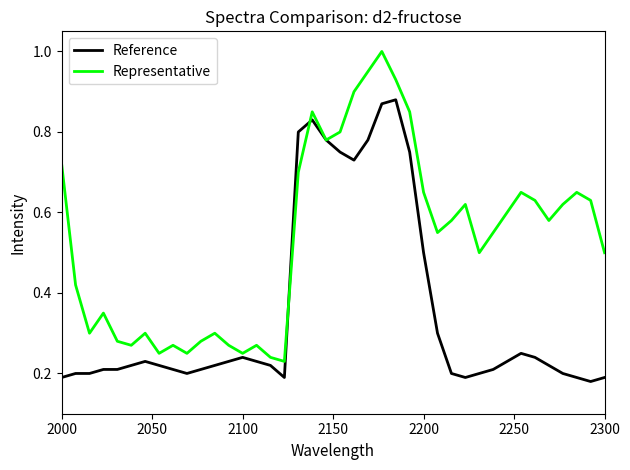

Which series ends up on top after the final intersection of Representative and Reference?

Representative